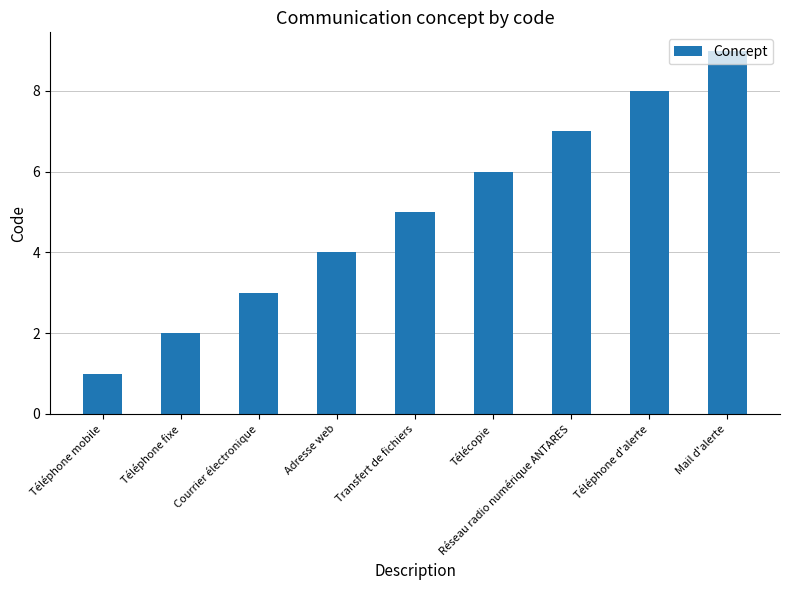

Which has a higher value, Téléphone mobile or Transfert de fichiers?

Transfert de fichiers